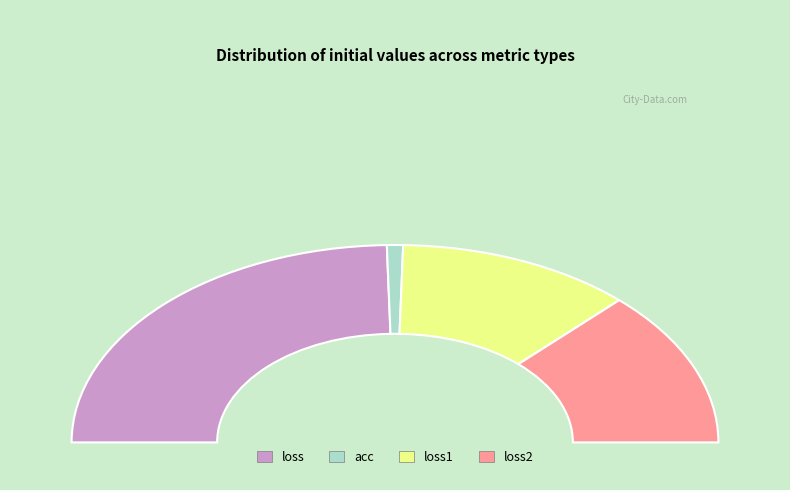

Combined, do acc and loss1 account for over 50%?

No